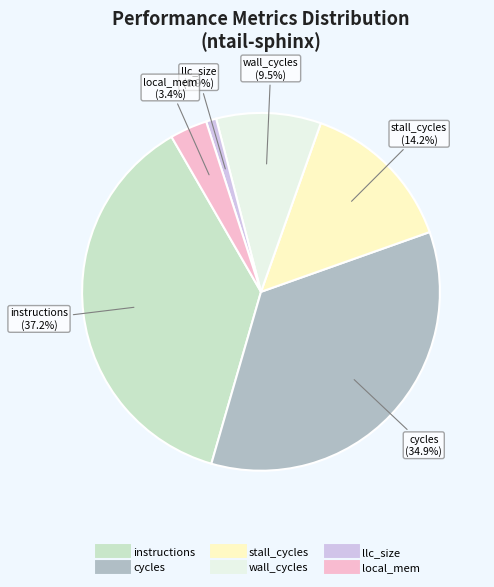

Does cycles account for over 50% of the chart?

No